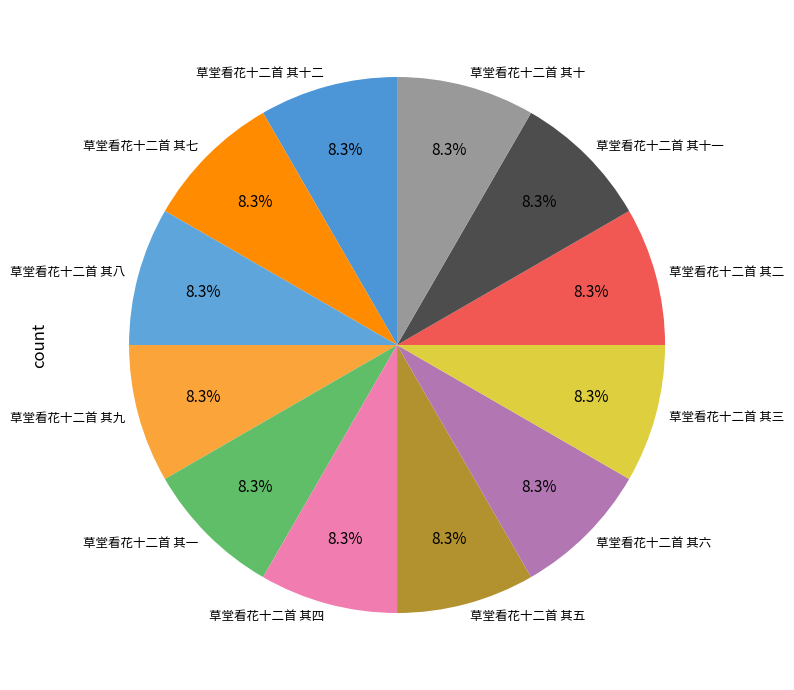

How many segments does this pie chart have?

12